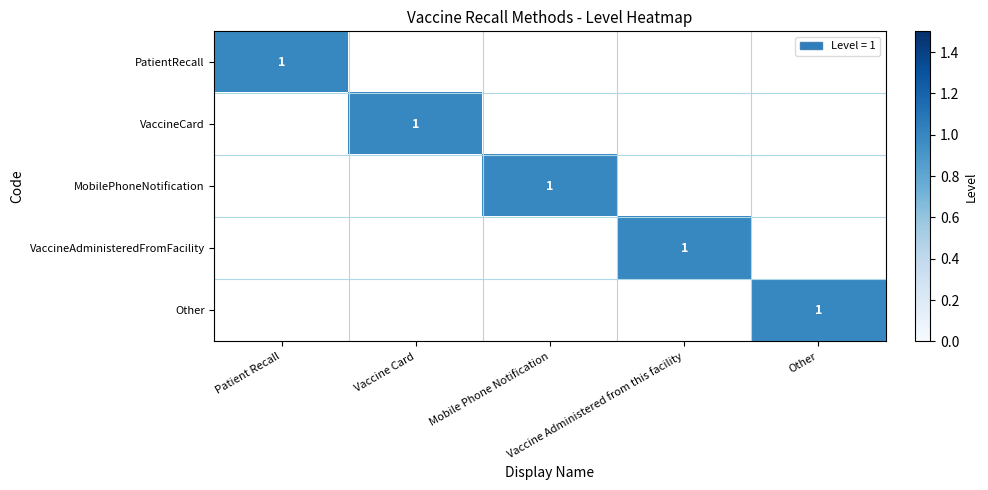

True or false: PatientRecall has a value of -1 at Mobile Phone Notification.

False